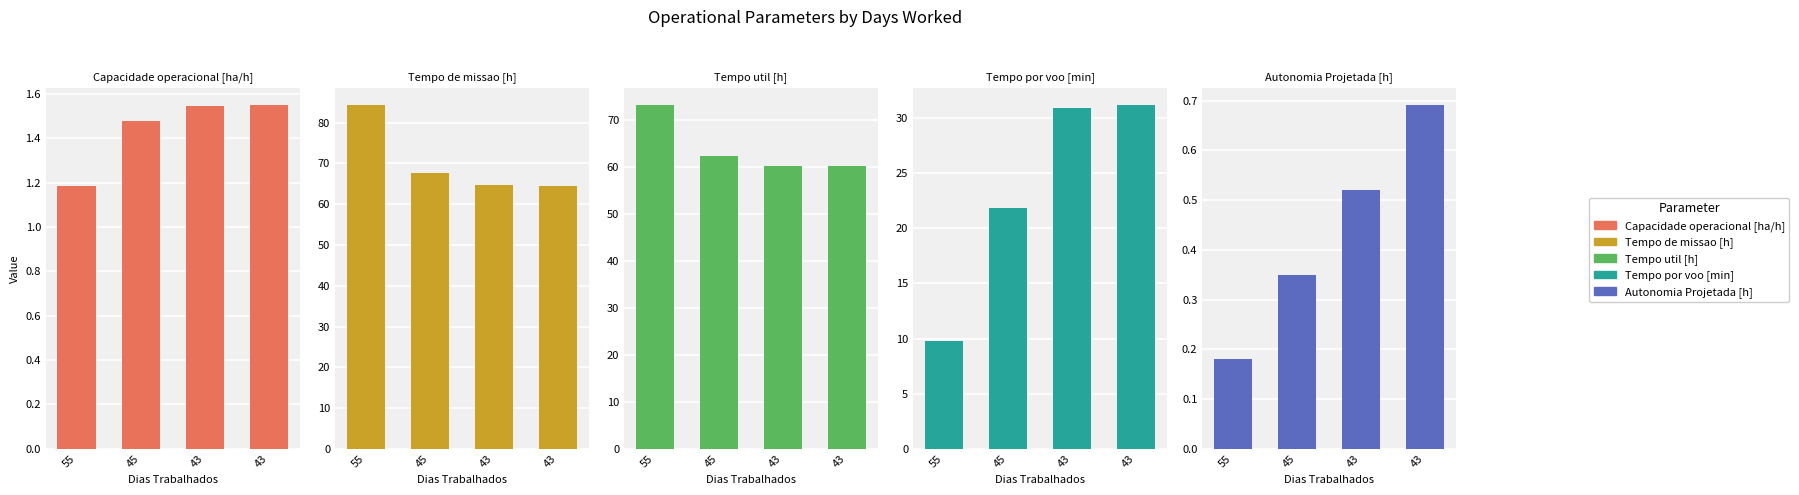

Rank the series by their maximum value, from lowest to highest.

Autonomia Projetada [h], Capacidade operacional [ha/h], Tempo por voo [min], Tempo util [h], Tempo de missao [h]